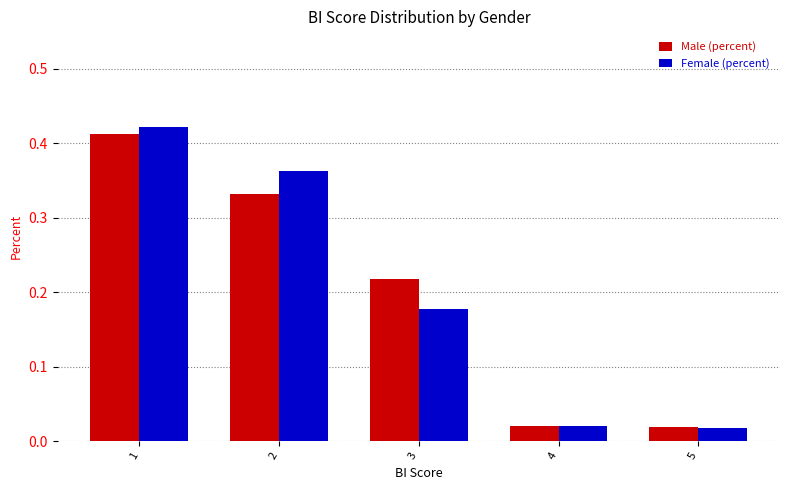

Is the value of Male (percent) at 2 greater than the value of Female (percent) at 5?

Yes